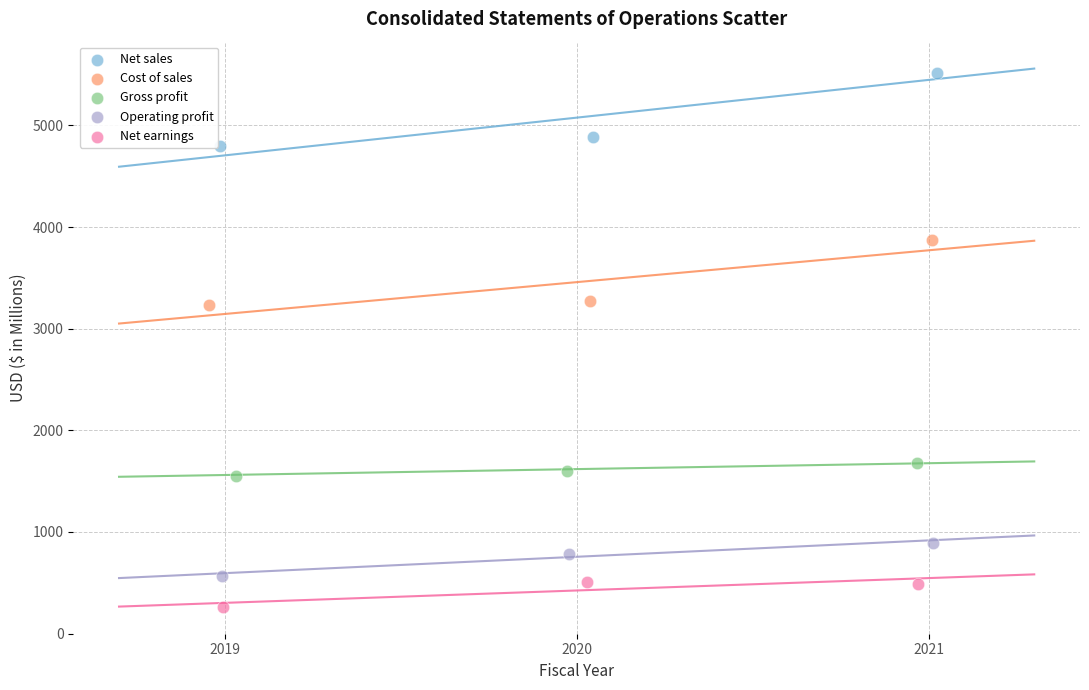

Which series contains the highest Y value?

Net sales